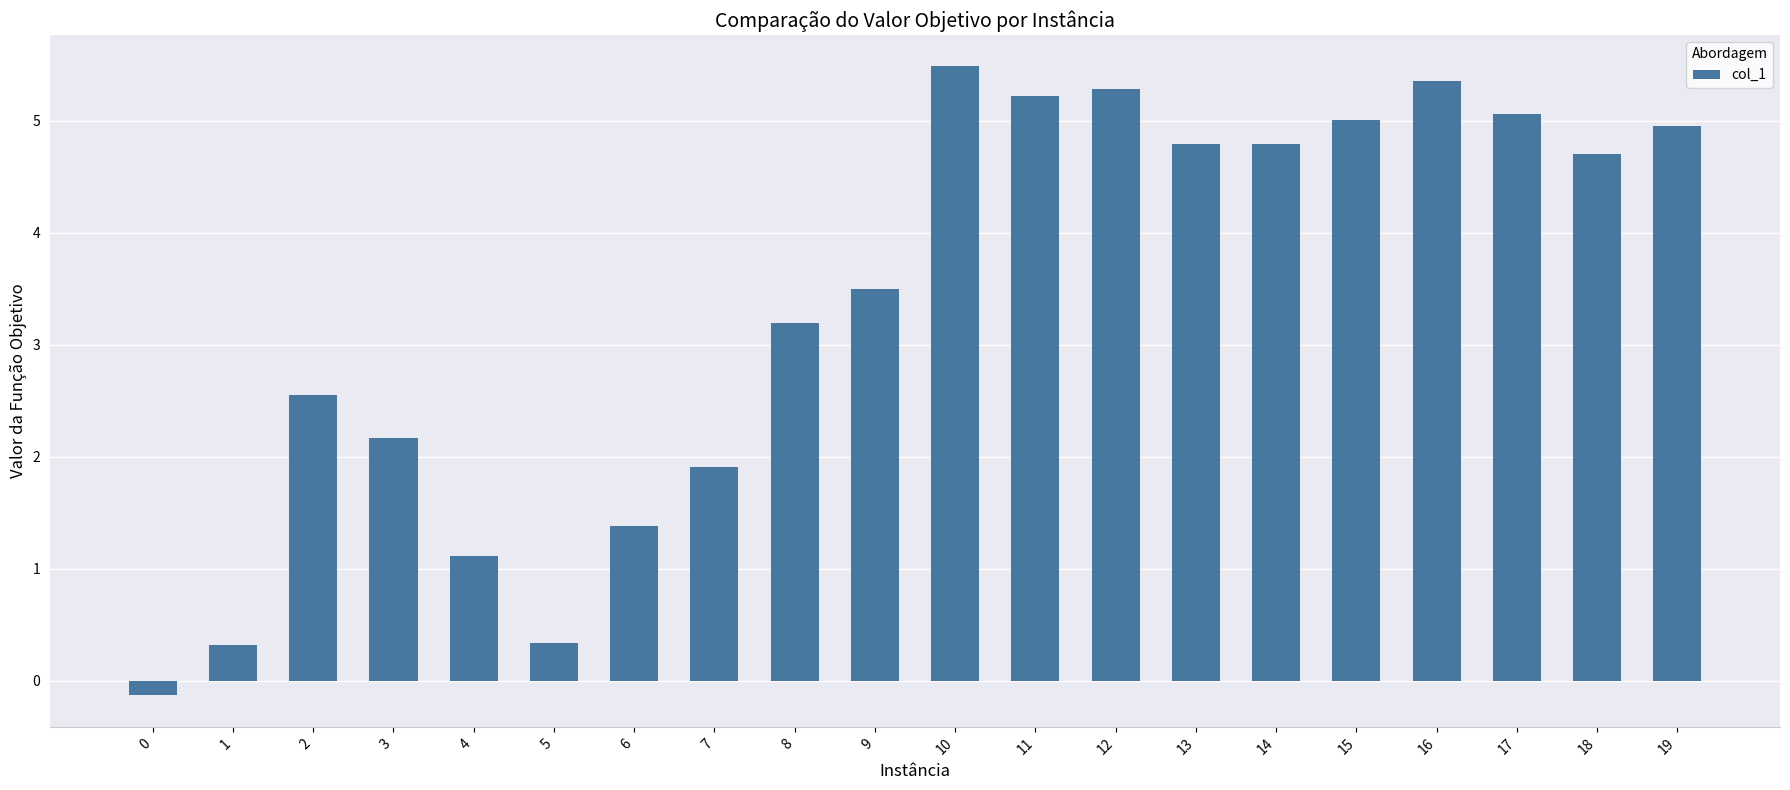

Where is the data nearest to the value 2?

7